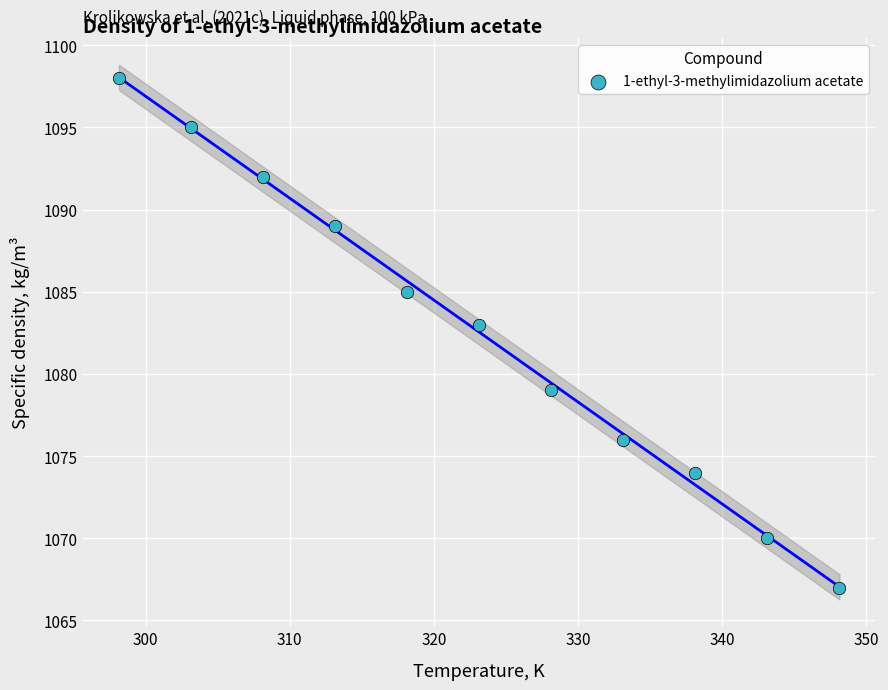

What Y value in the scatter plot is closest to 1082?

1083